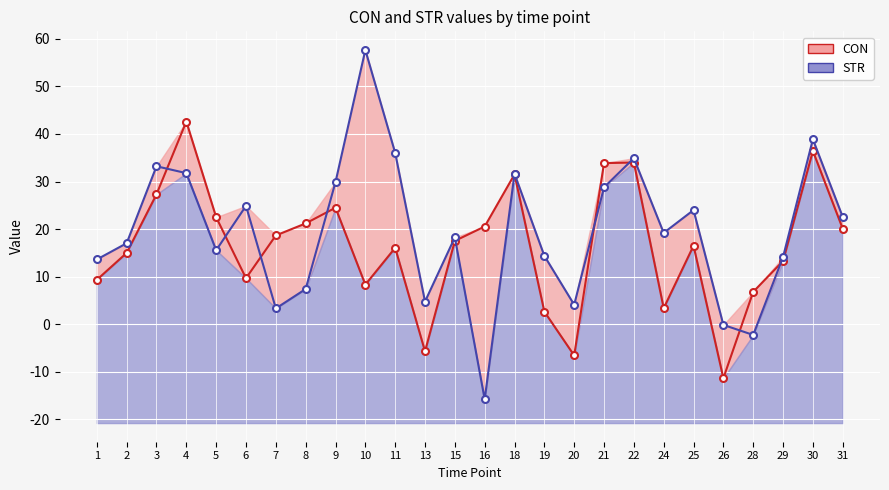

What is the minimum value for CON?

-11.4